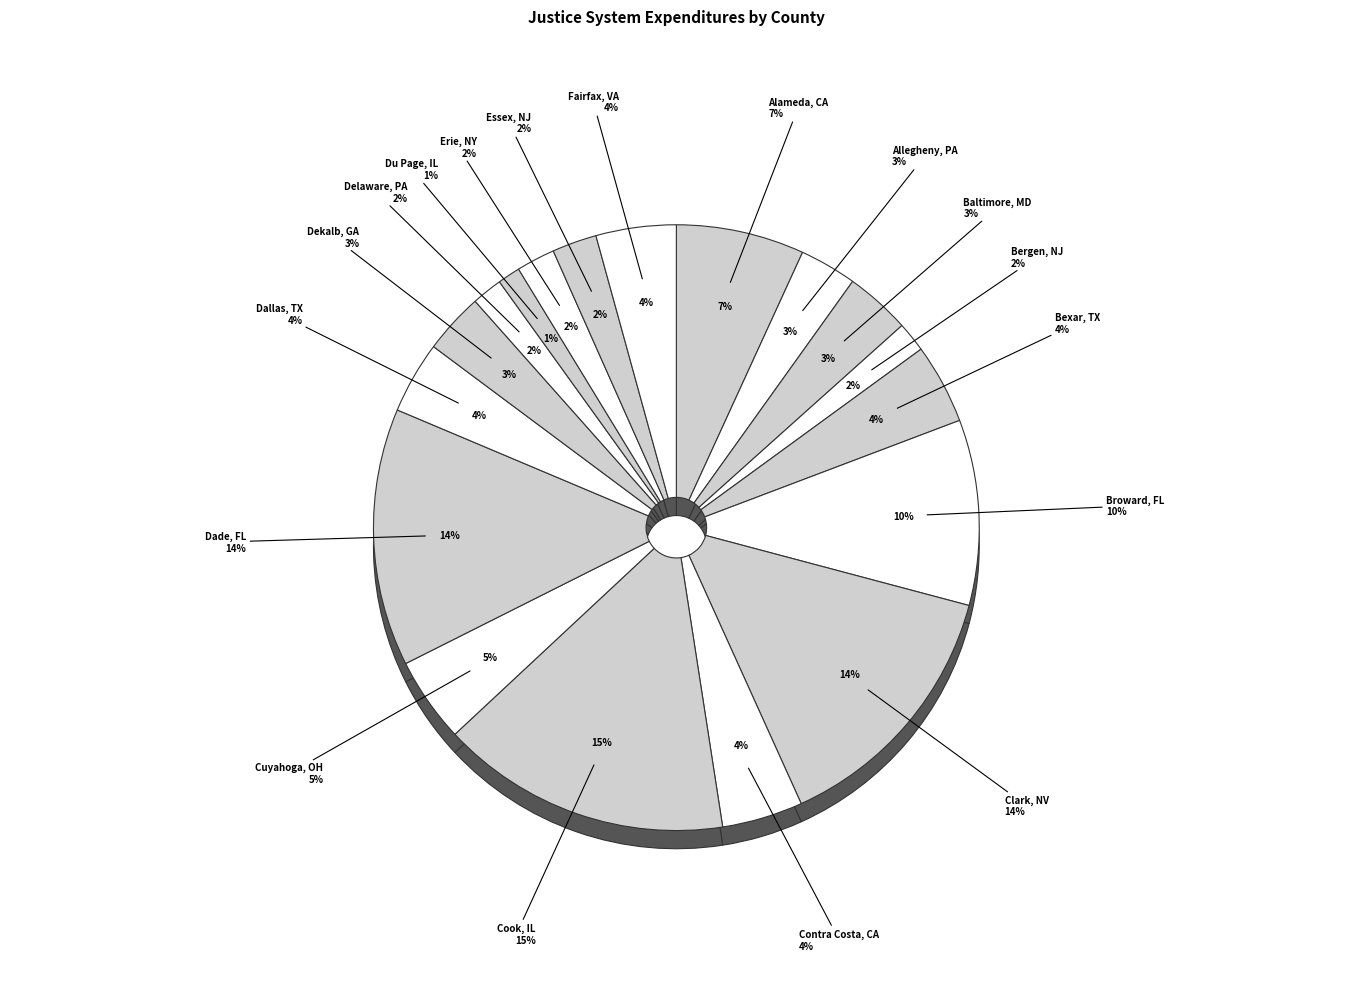

Count the number of slices in the pie.

18